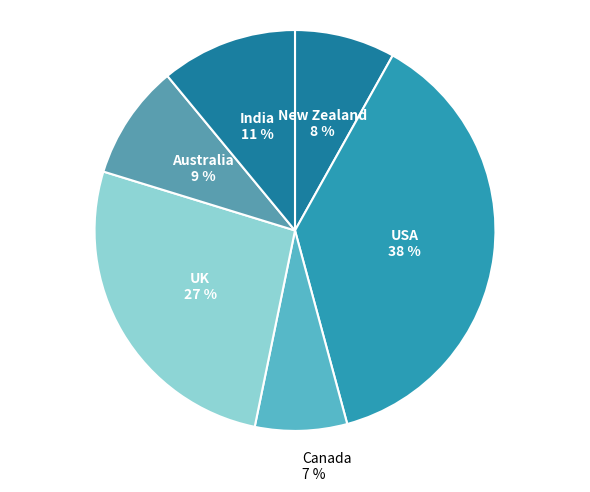

To the nearest percent, what is the average slice percentage?

17%